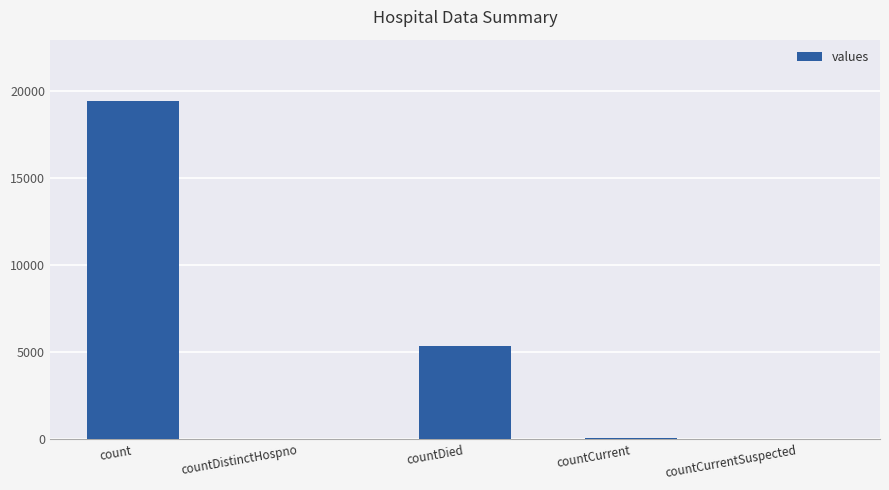

At which category does the chart reach its peak across all series?

count